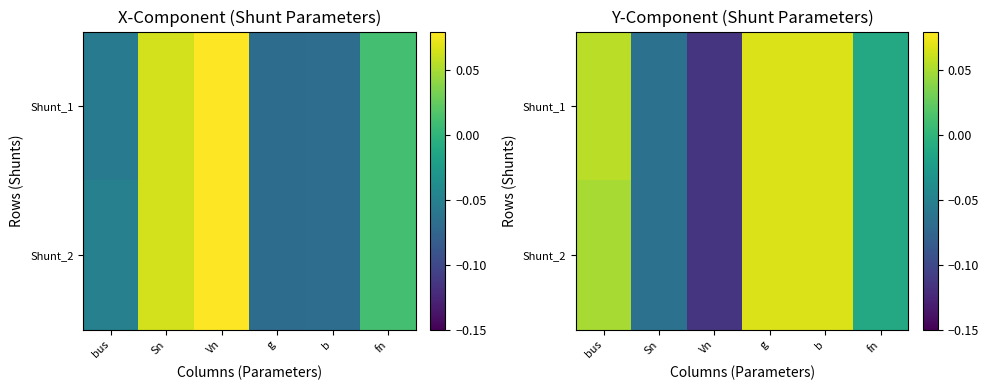

What is the minimum value for Shunt_1?

-0.1